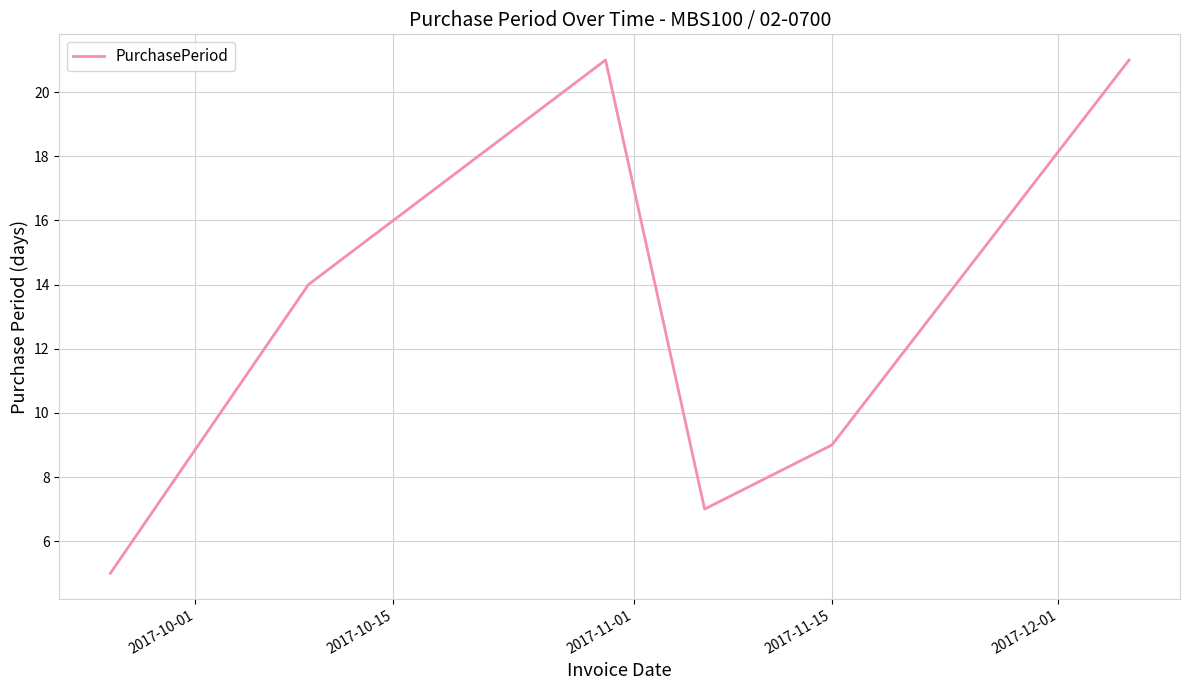

What is the minimum value shown in the chart?

5